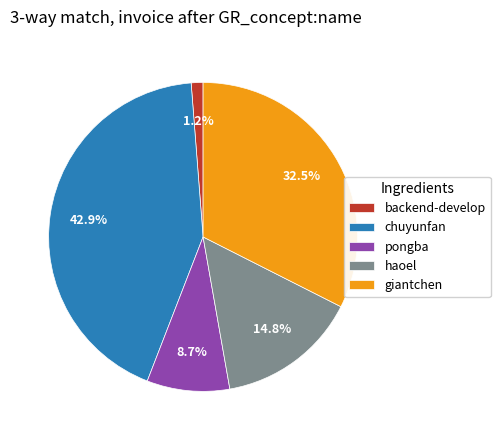

How many segments does this pie chart have?

5